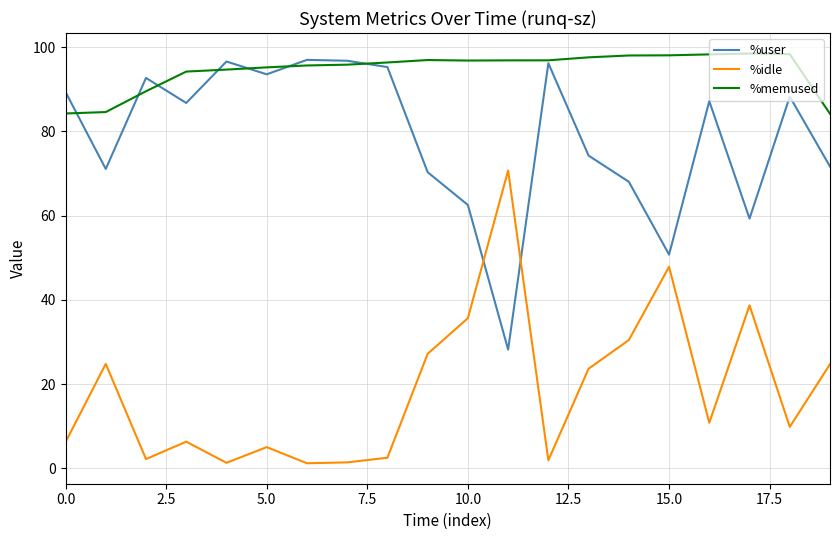

How many times do %user and %idle cross each other?

2